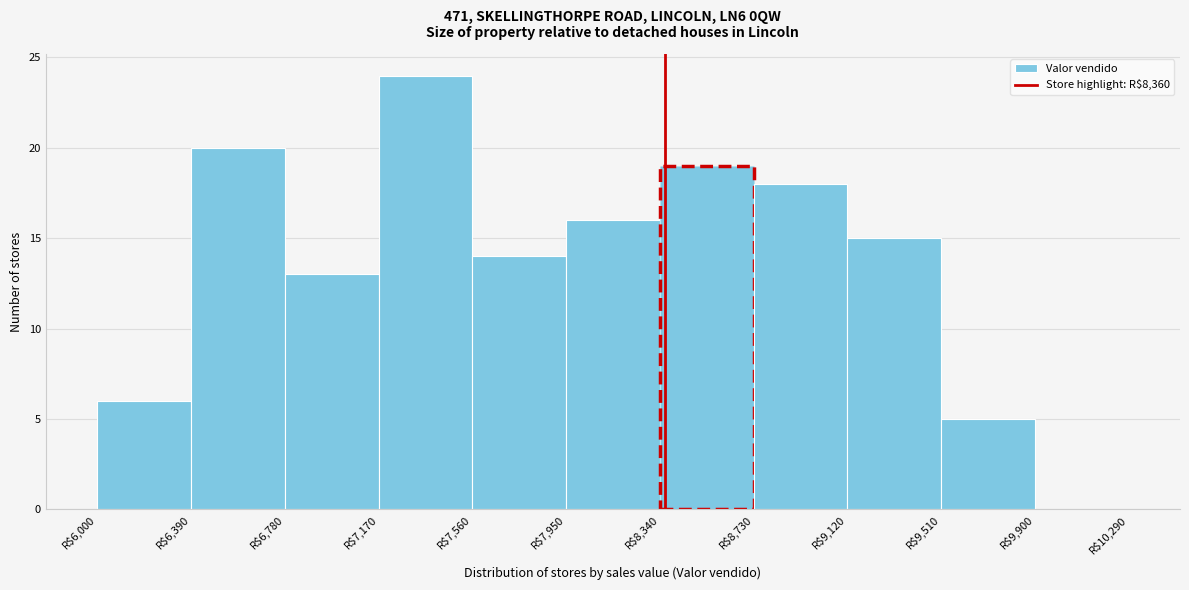

Reading left to right, list every bar in this chart as the range it spans on the x-axis followed by its height. Neither the bar edges nor the heights are printed on the chart, so give them approximately, as read against the axes.

6000 to 6390: 6
6390 to 6780: 20
6780 to 7170: 13
7170 to 7560: 24
7560 to 7950: 14
7950 to 8340: 16
8340 to 8730: 19
8730 to 9120: 18
9120 to 9510: 15
9510 to 9900: 5
9900 to 10290: 0